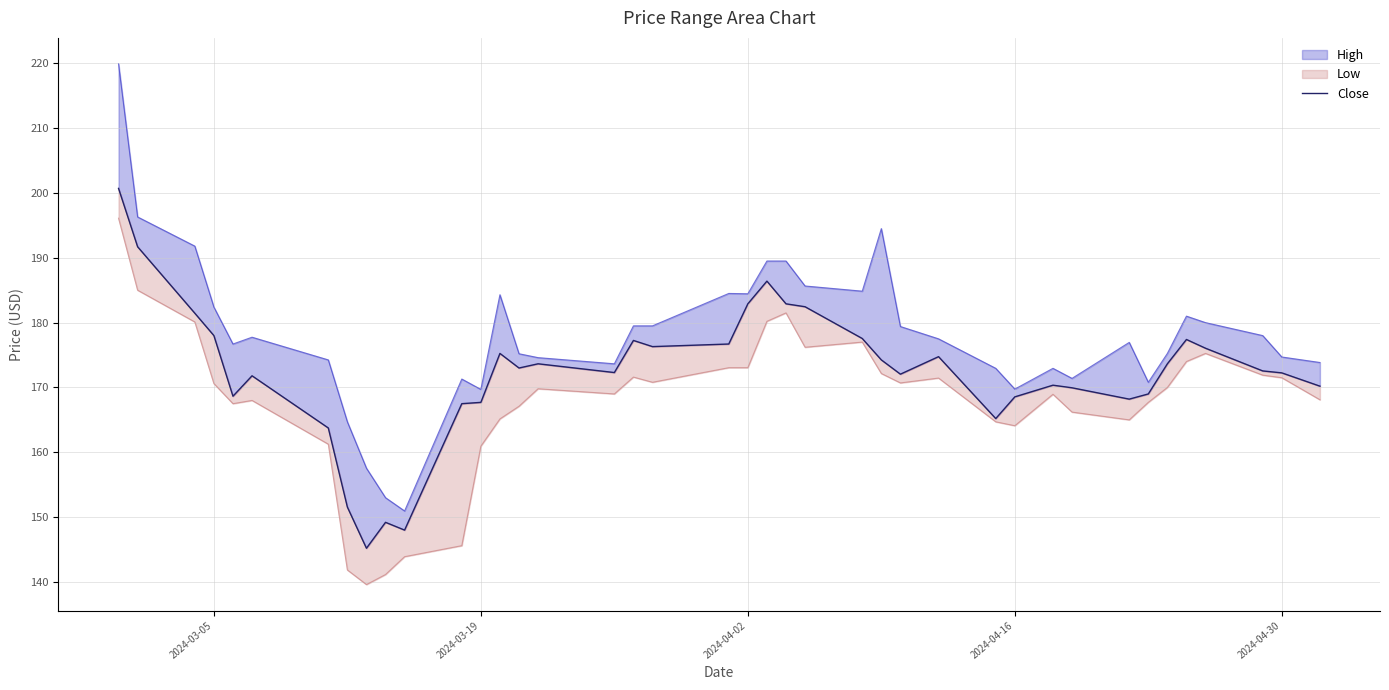

Does the chart display data point markers on the line(s)?

No